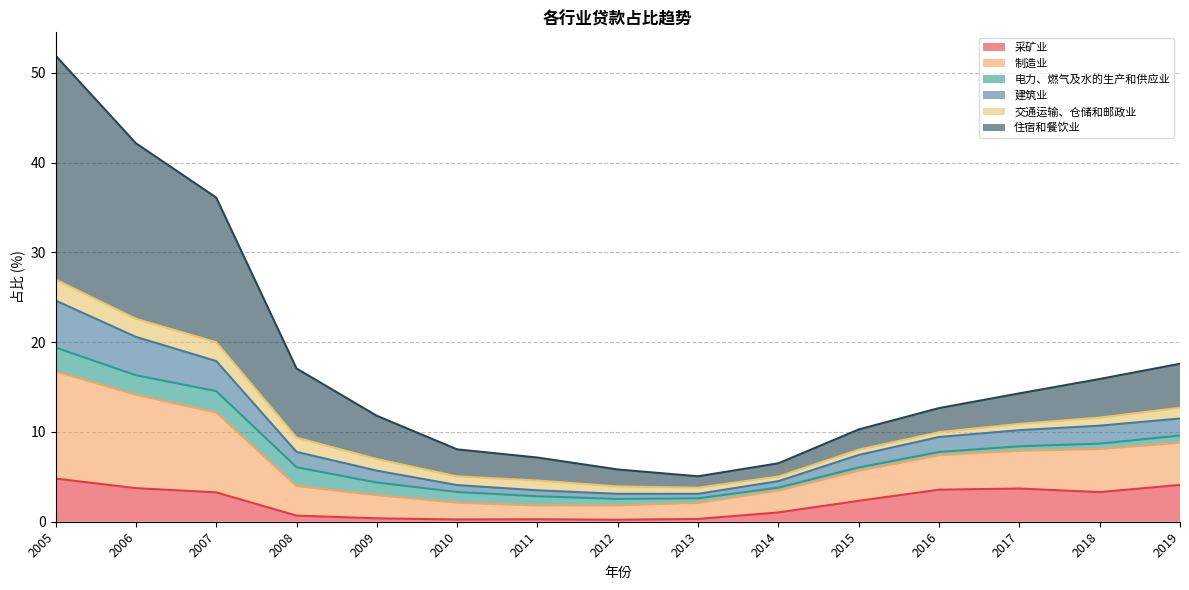

At which category does the chart reach its minimum across all series?

2012